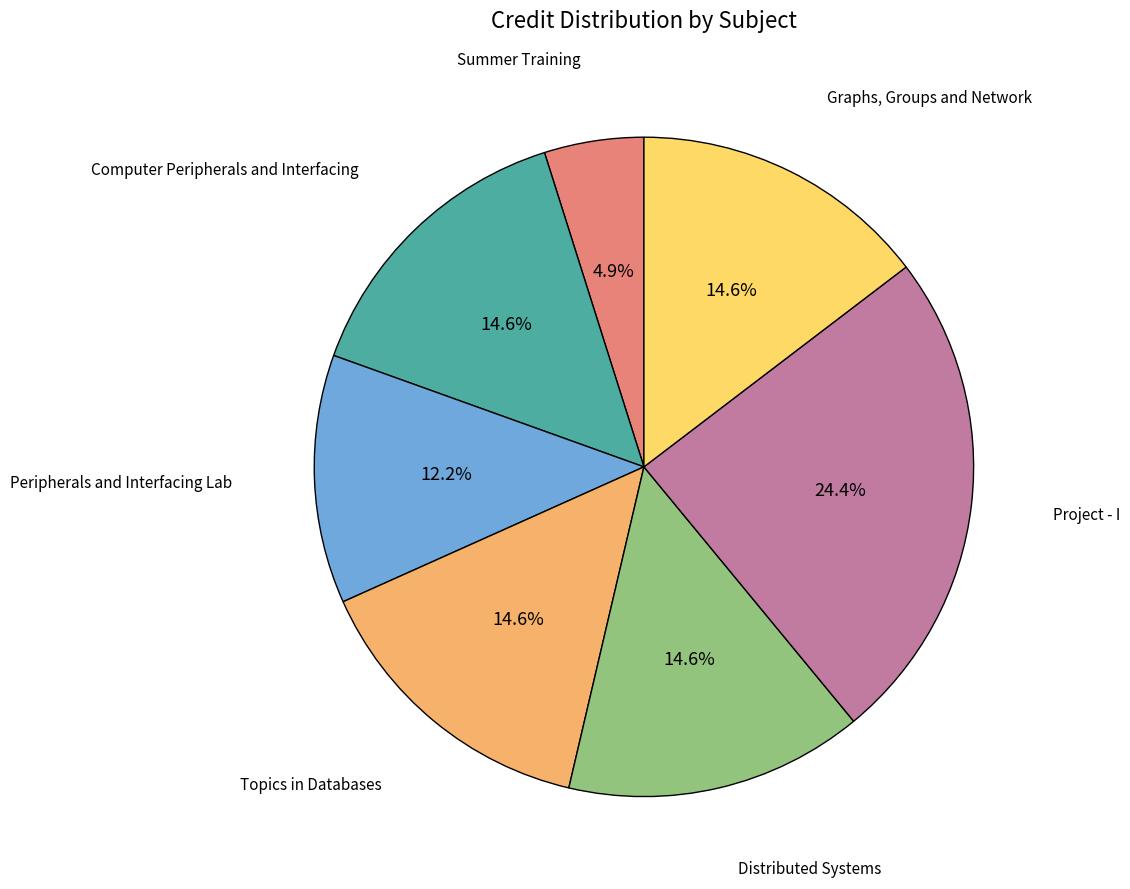

To the nearest percent, what percentage of the pie is Computer Peripherals and Interfacing?

15%